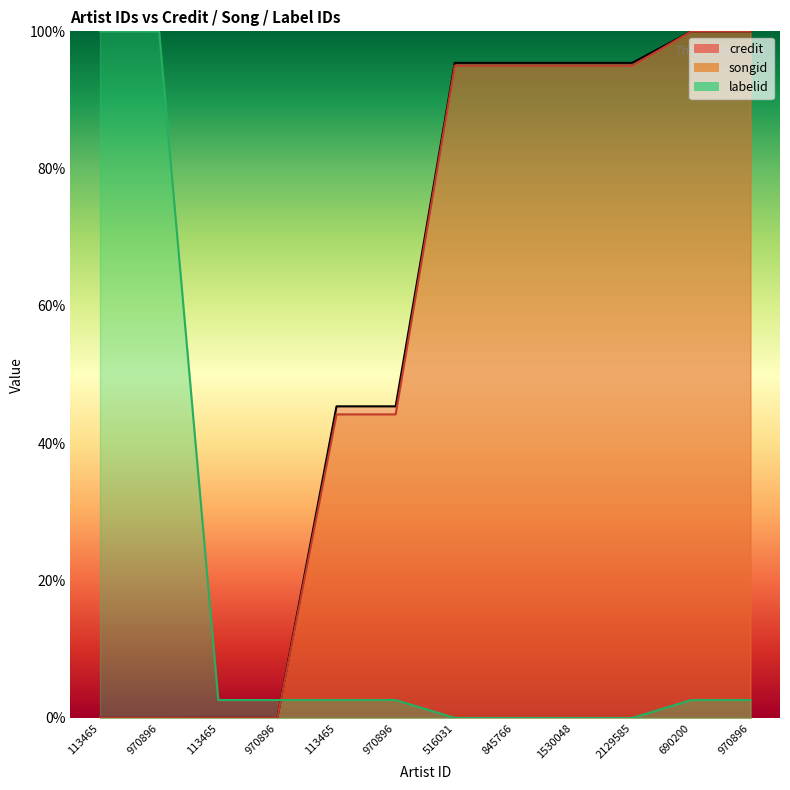

Is it true that credit equals 95.4 at 845766?

True